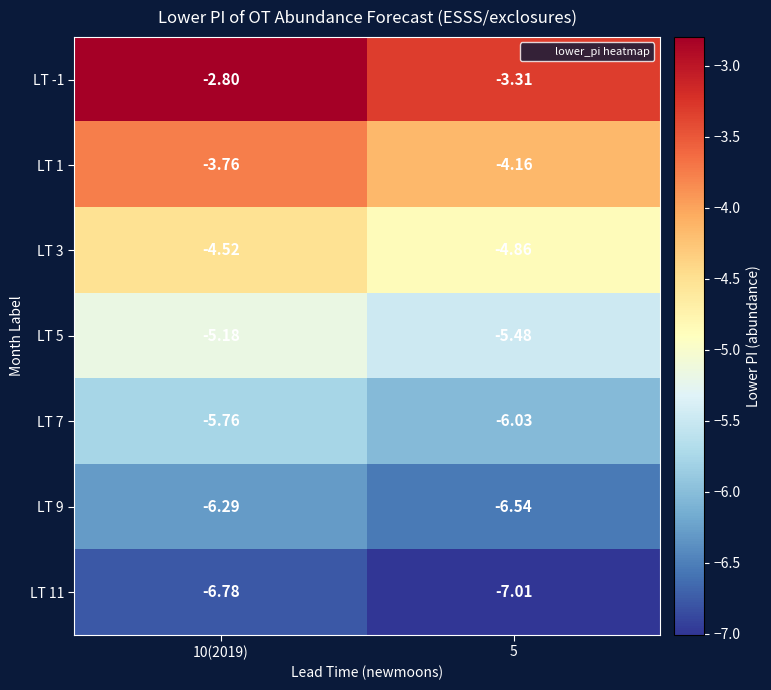

At 5, list the series in order from largest to smallest.

LT -1, LT 1, LT 3, LT 5, LT 7, LT 9, LT 11